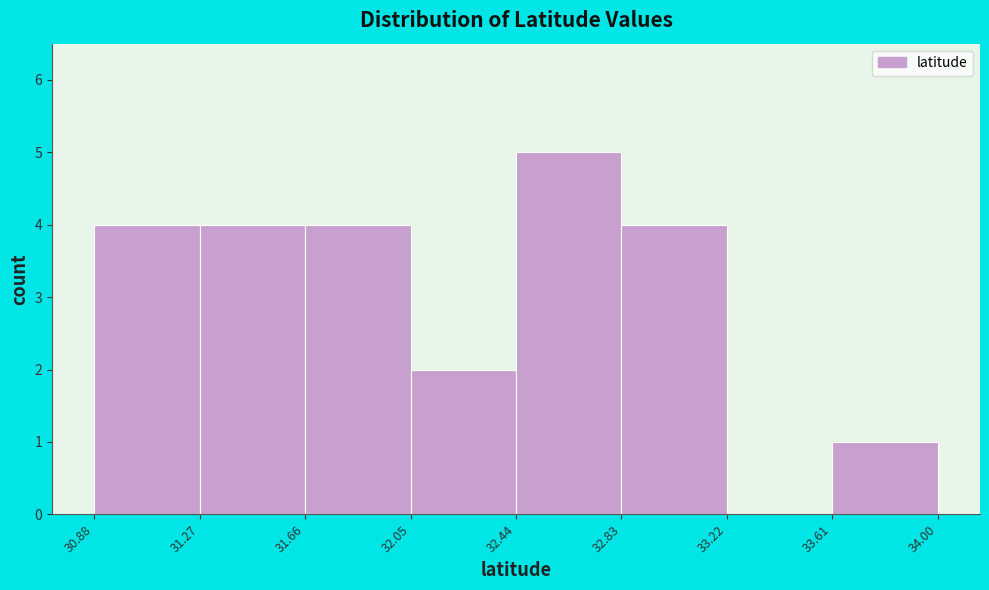

How tall is the bar that spans 32.44 to 32.83 on the x-axis? The values are not printed on the chart, so give them approximately, as read against the axis.

5